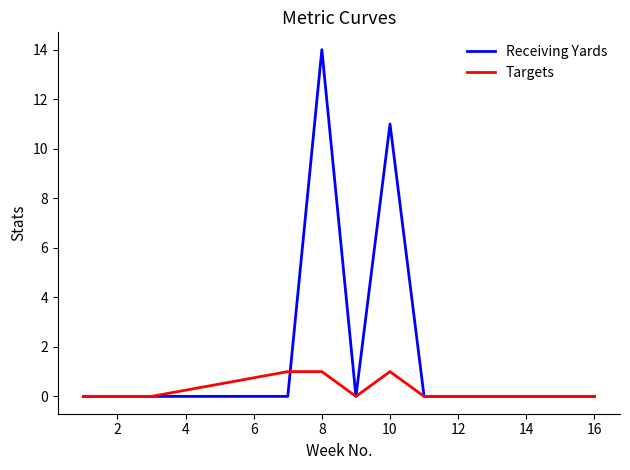

Does the chart have visible grid lines?

No